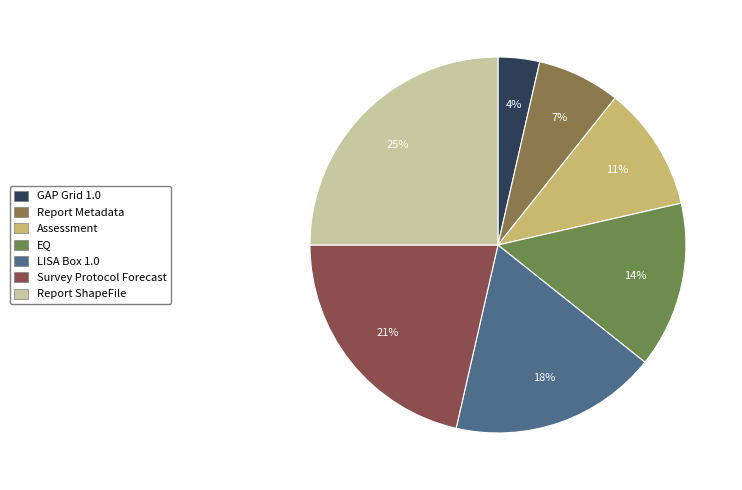

Is it true that EQ is 4% of the pie?

False